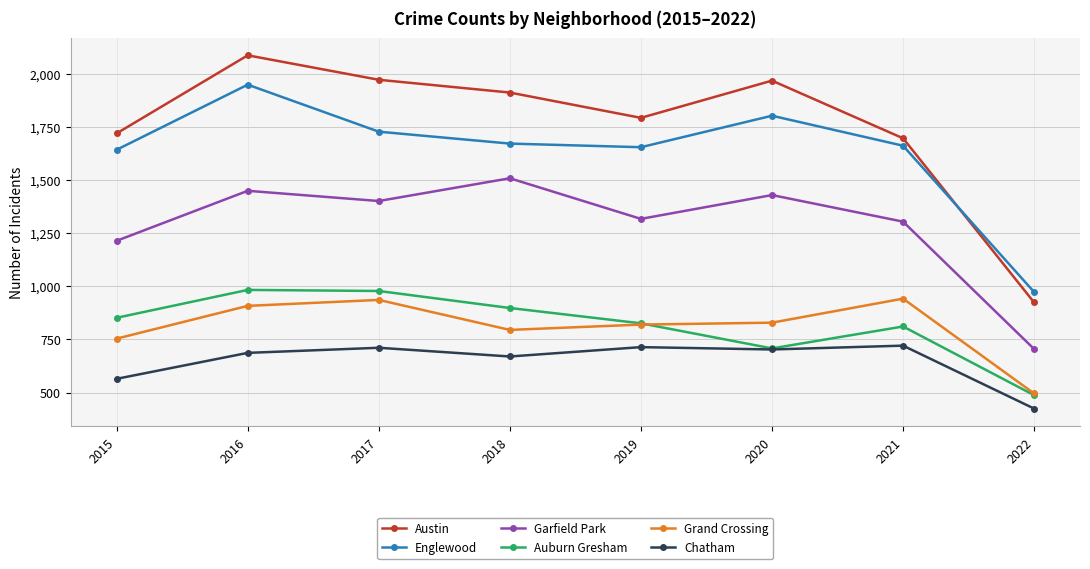

Does the chart have visible grid lines?

Yes